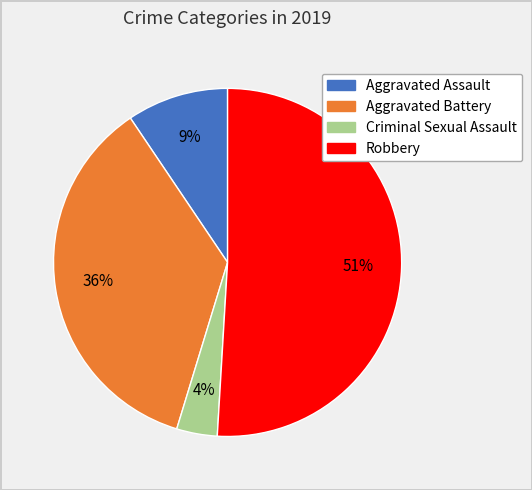

How many slices are in this pie chart?

4